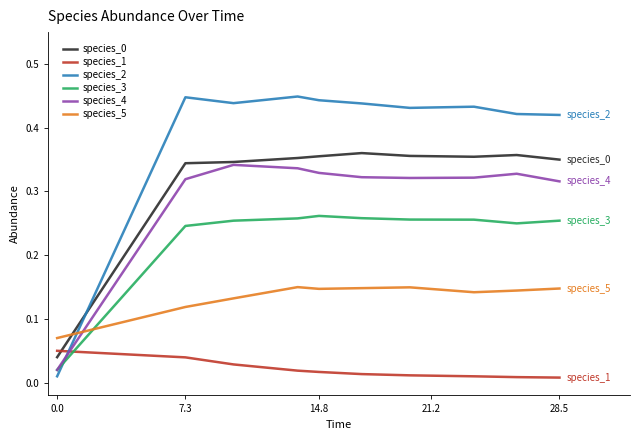

Which series has the largest total across all categories?

species_2